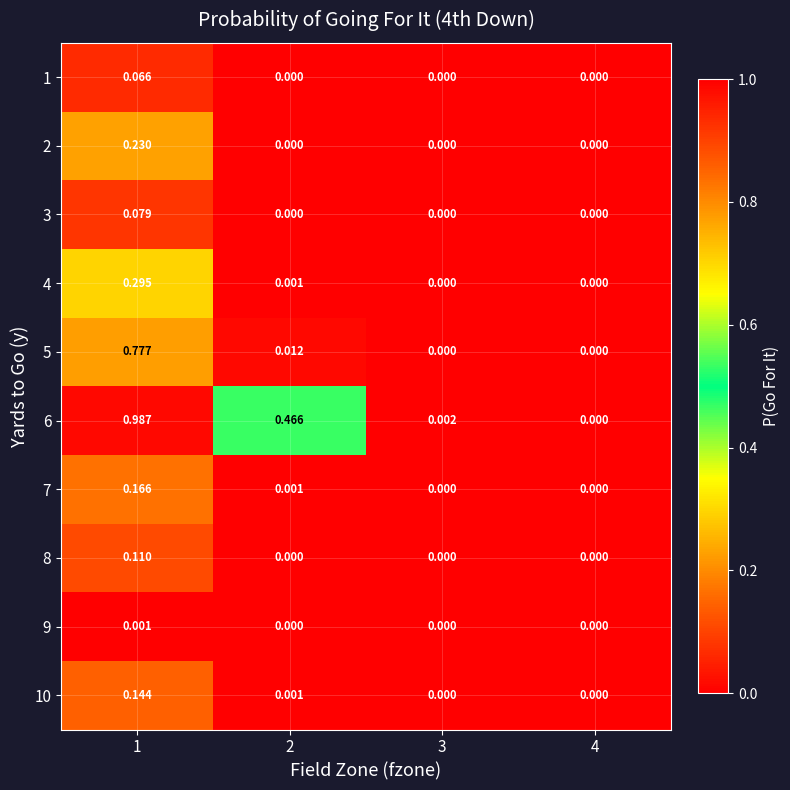

Rank the series by their maximum value, from highest to lowest.

6, 5, 4, 2, 7, 10, 8, 3, 1, 9